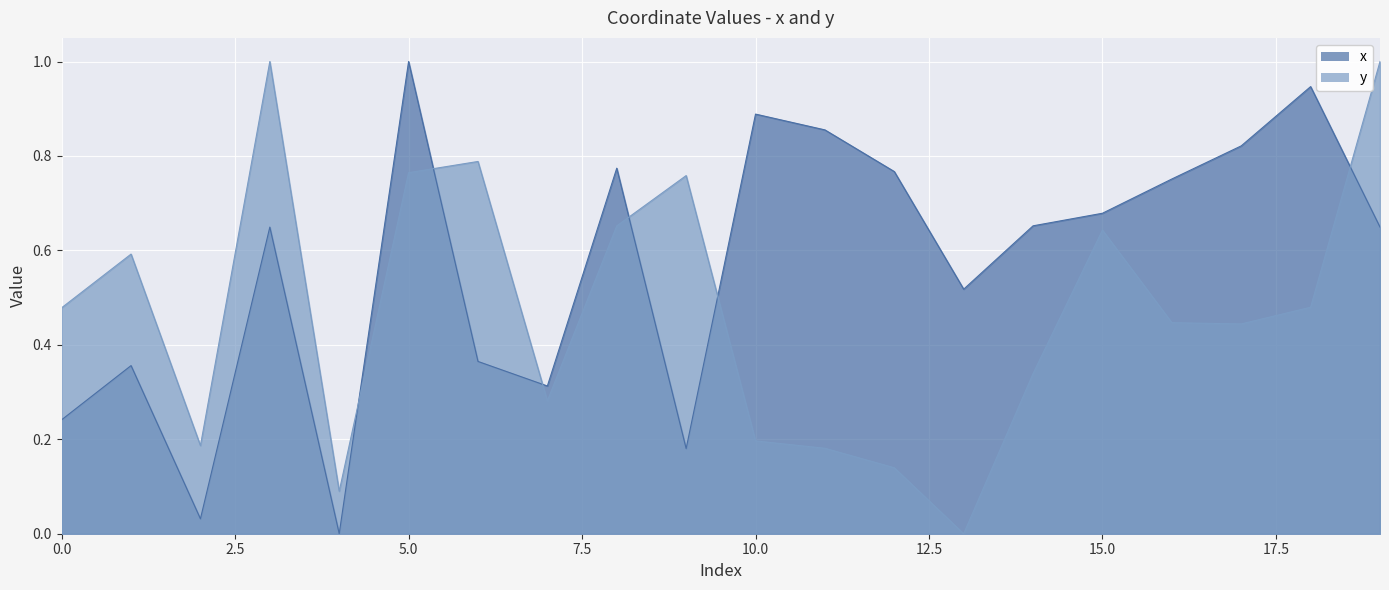

True or false: y has a value of 0.4 at 9.

False